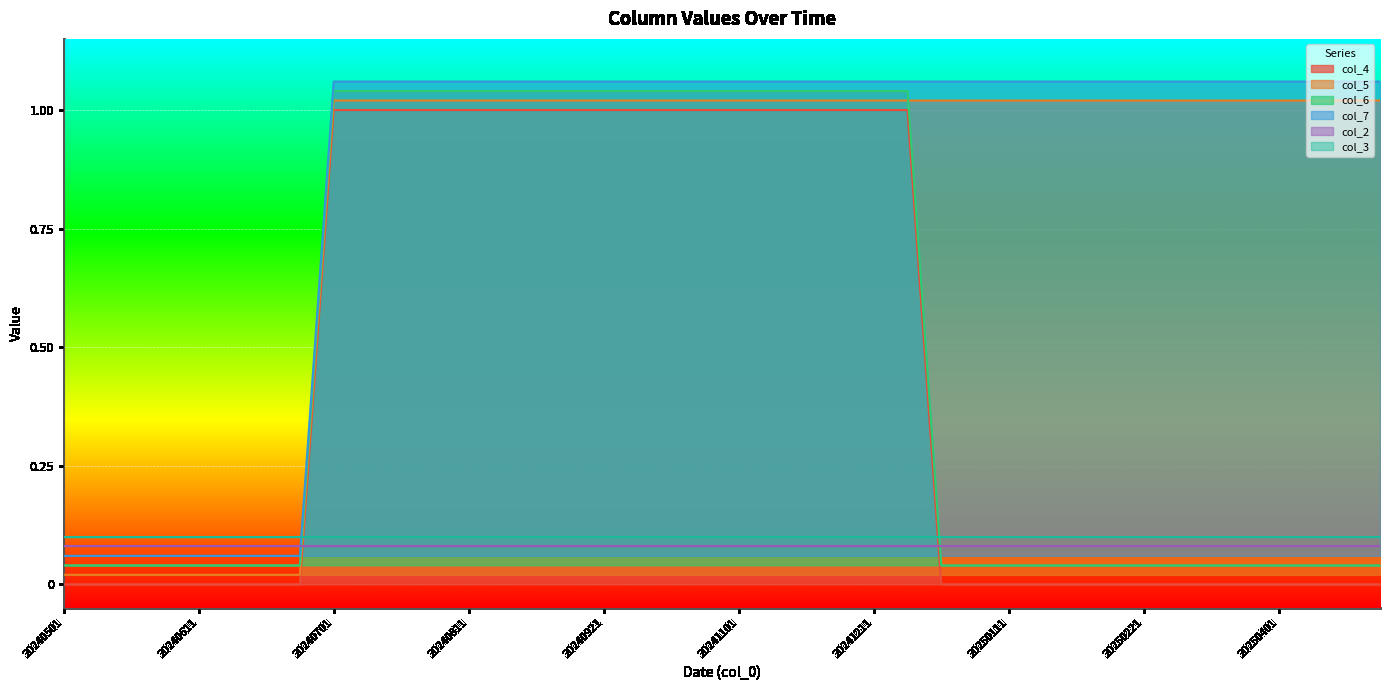

What is the difference between the maximum and minimum values in the col_7 series?

1.0